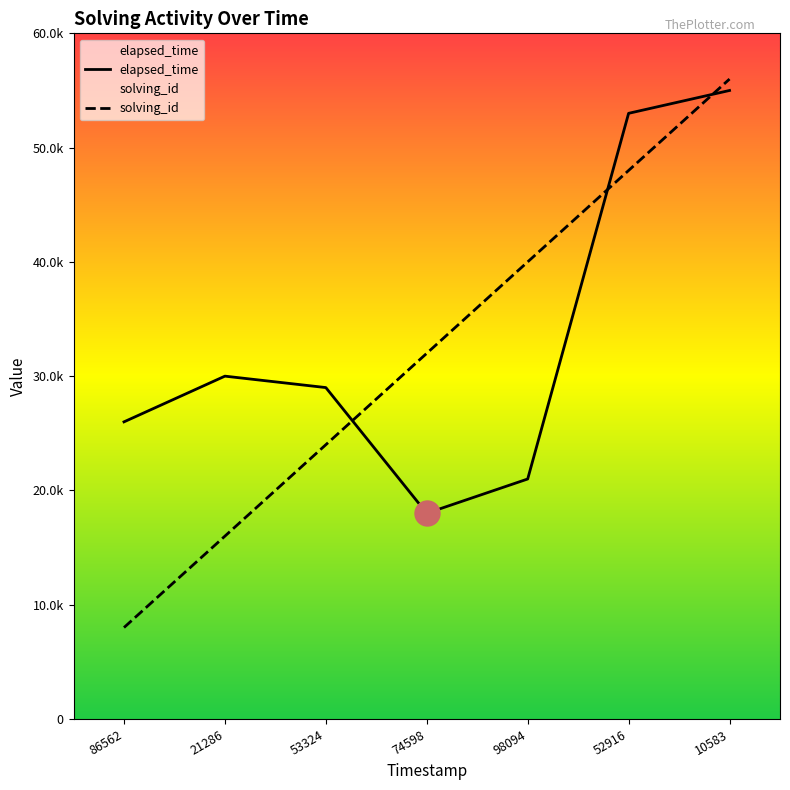

Which category has the highest value across all series?

10583